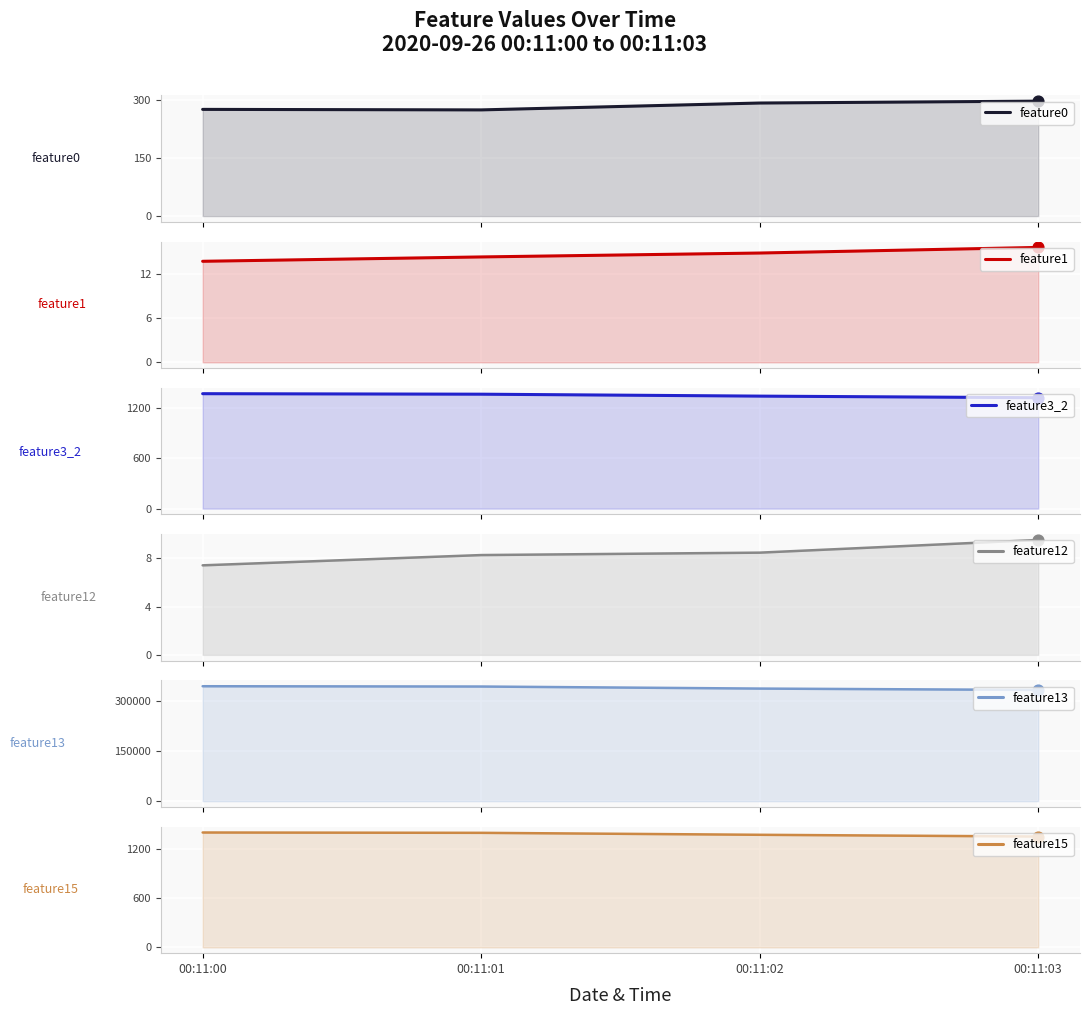

Which series contains the highest Y value?

feature13